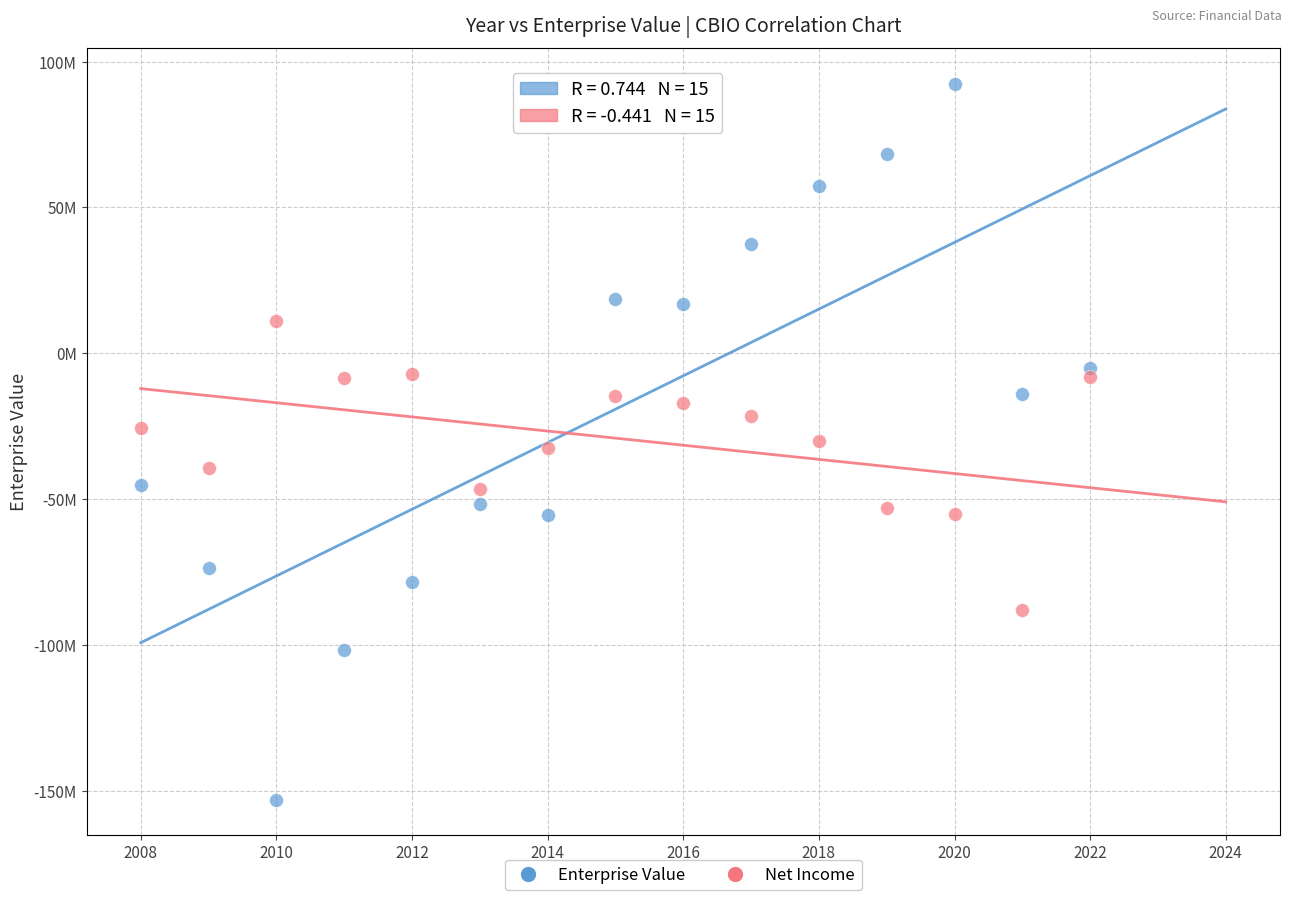

Which series contains the highest Y value?

Enterprise Value